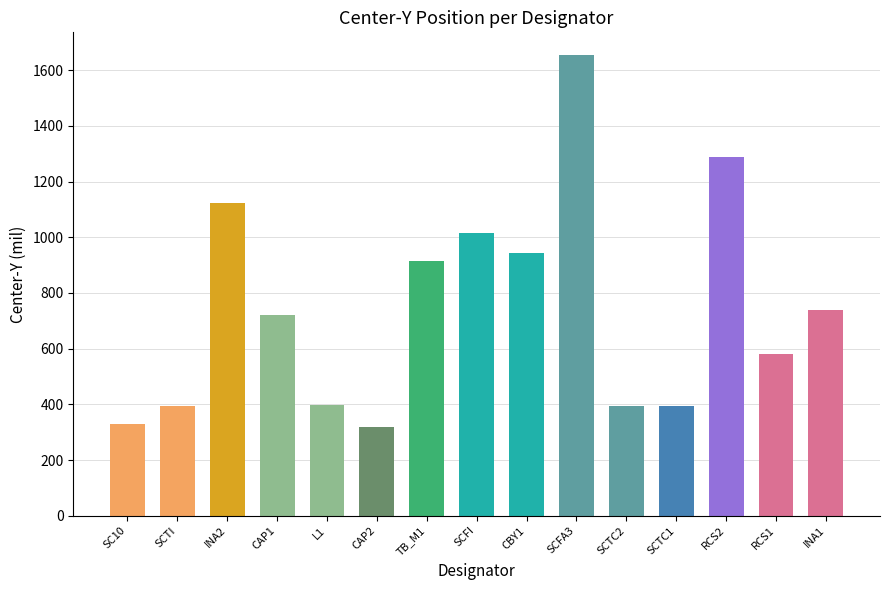

What is the change in value from SCFI to RCS2?

+275.6